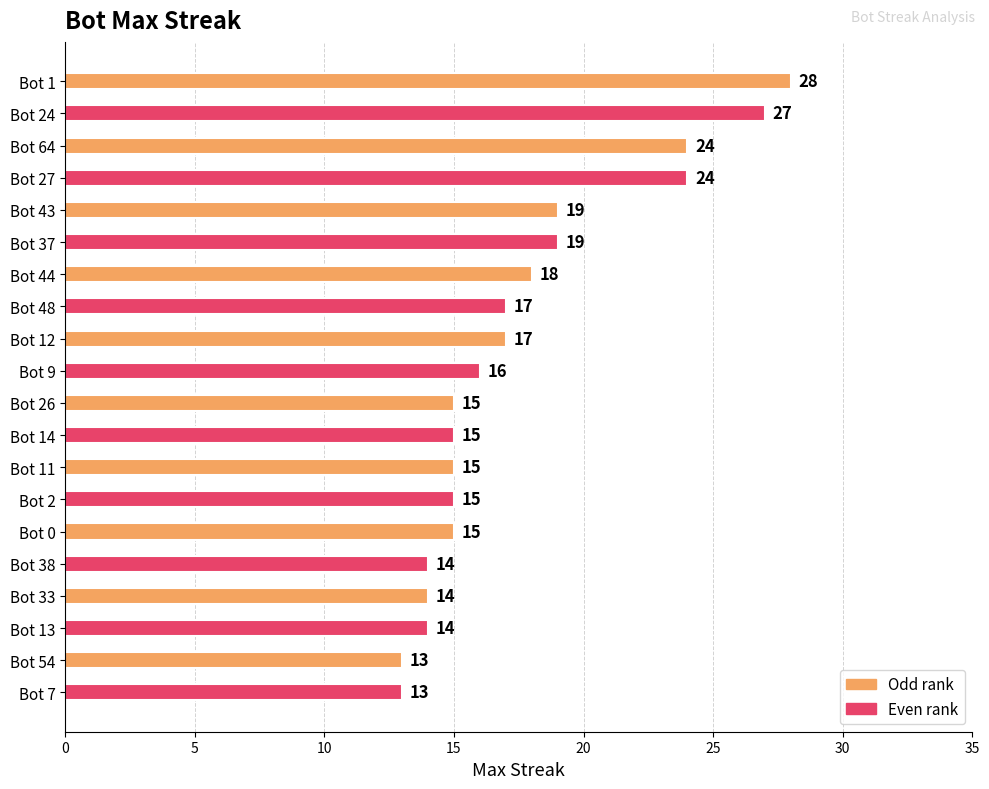

Is it true that the value at Bot 13 is 14?

True